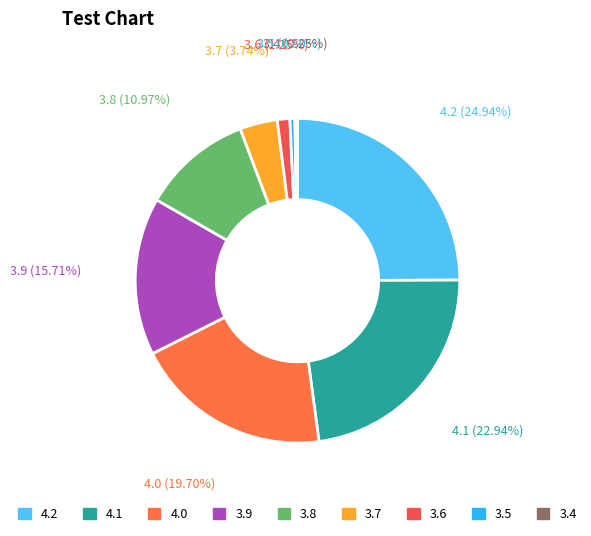

Is there a majority slice in this chart?

No